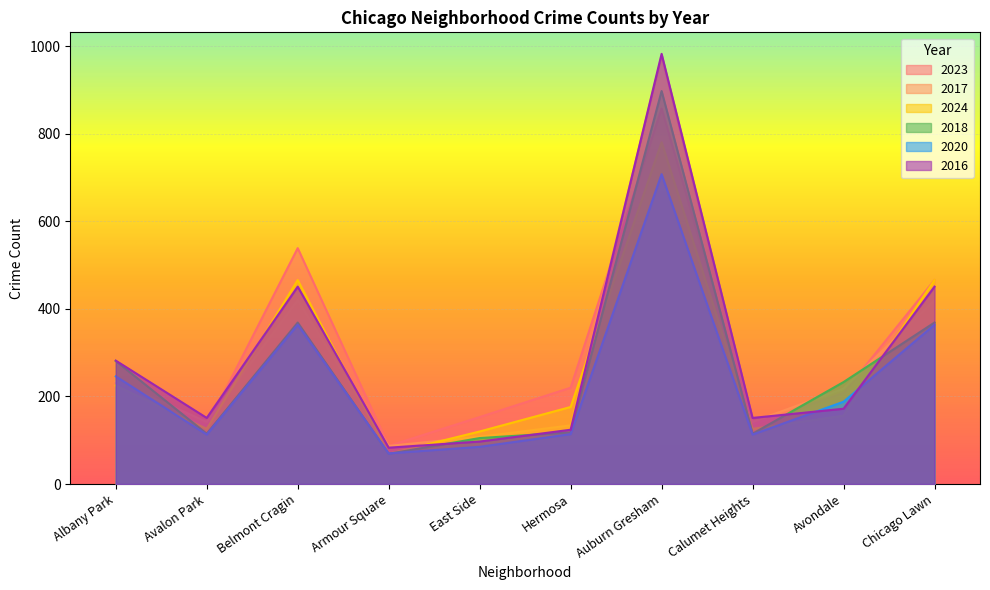

What is the value of the 2016 point at the 3rd from the left?

451